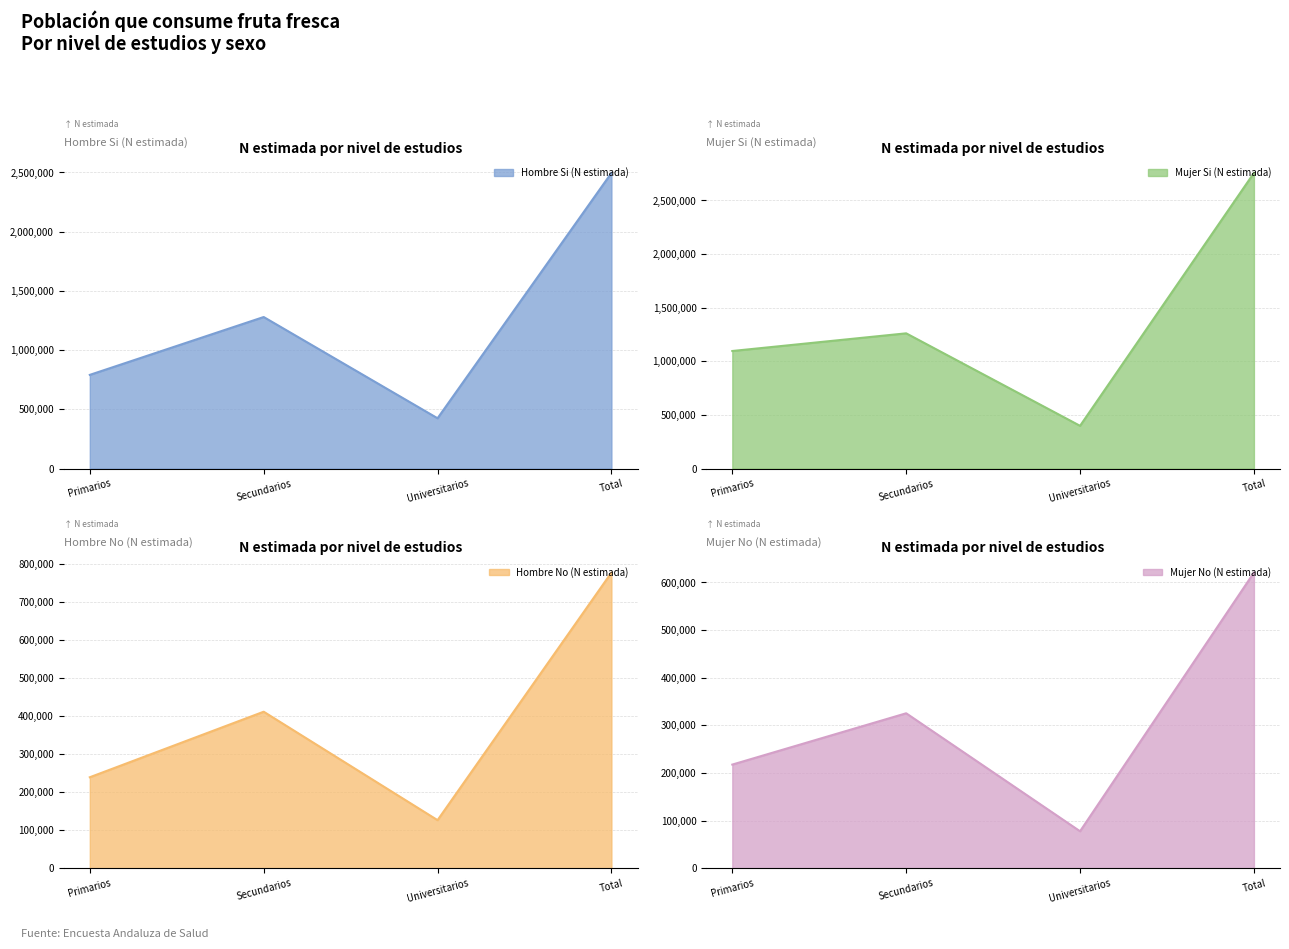

At which category is the sum across all series the highest?

Total